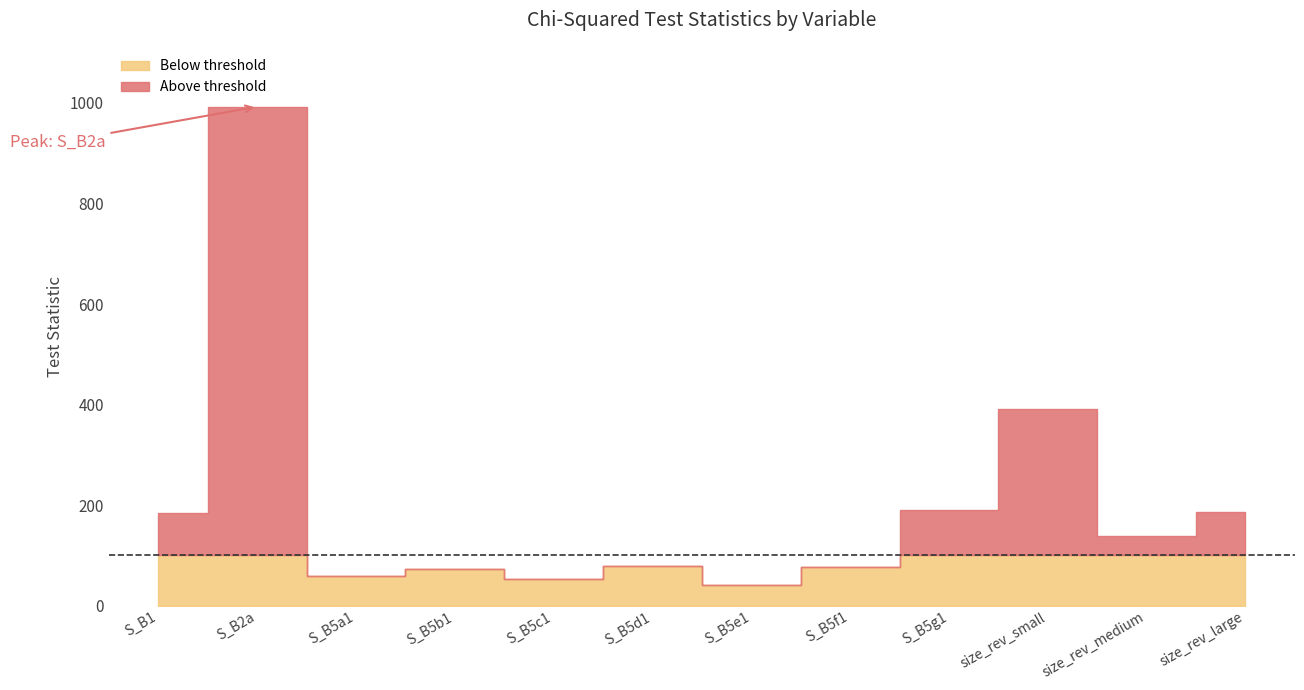

Rank the categories by value from lowest to highest.

S_B5e1, S_B5c1, S_B5a1, S_B5b1, S_B5f1, S_B5d1, size_rev_medium, S_B1, size_rev_large, S_B5g1, size_rev_small, S_B2a